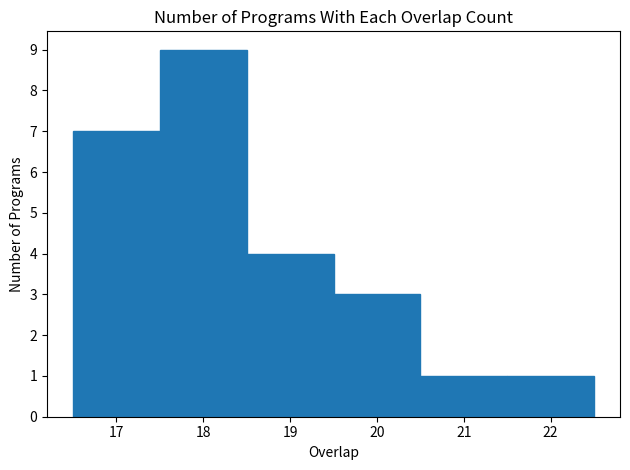

How tall is the bar that spans 21.5 to 22.5 on the x-axis? The values are not printed on the chart, so give them approximately, as read against the axis.

1